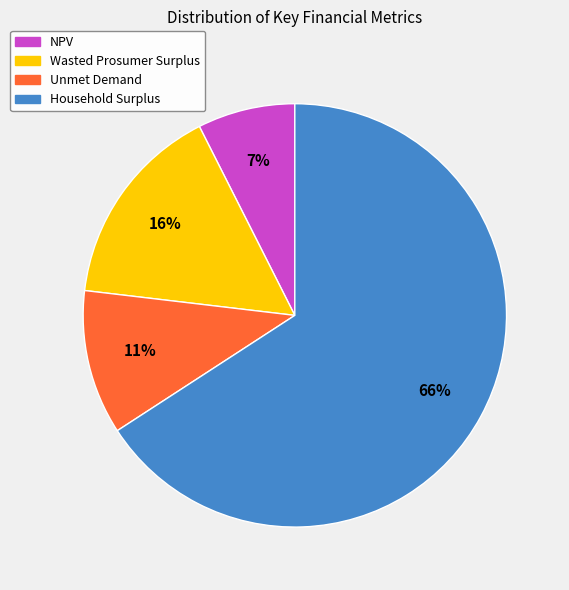

To the nearest percent, what is the difference between the Wasted Prosumer Surplus and Household Surplus slice percentages?

50%